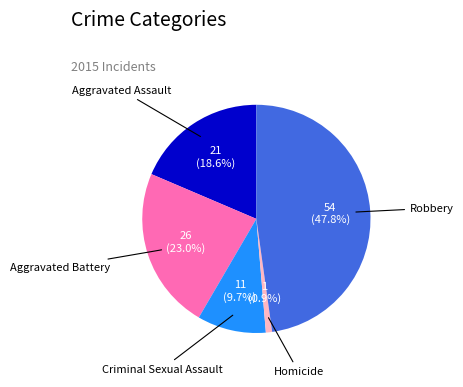

Which category has the biggest portion of the pie?

Robbery